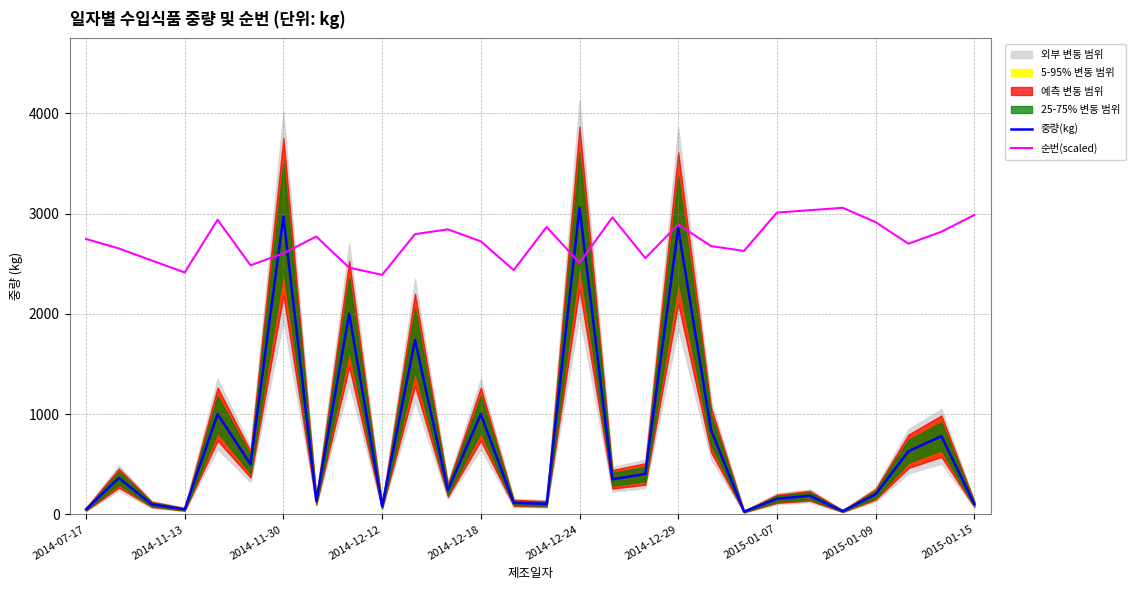

What is the lowest value of the 순번(scaled) series?

2389.5